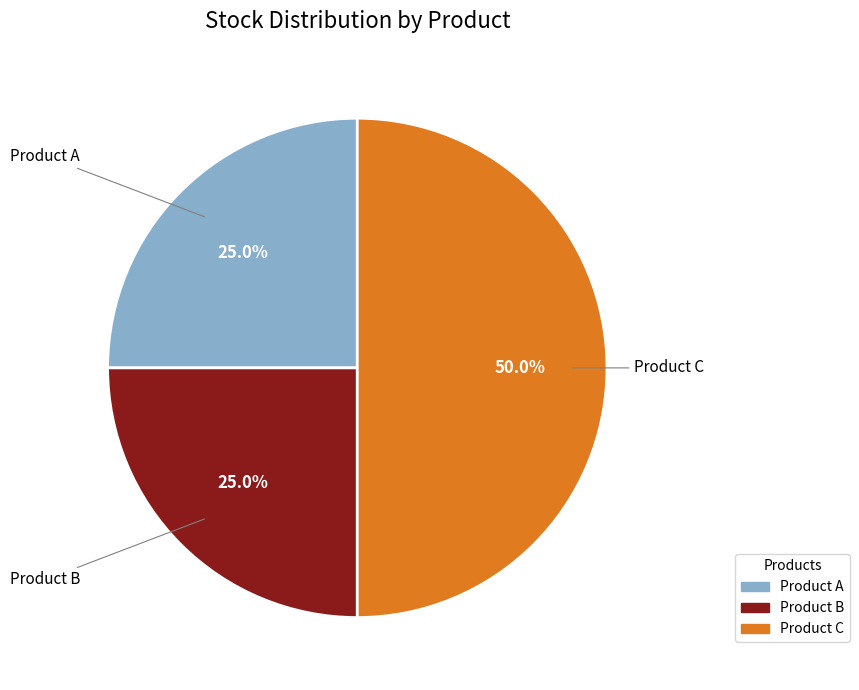

Does Product A account for over 50% of the chart?

No